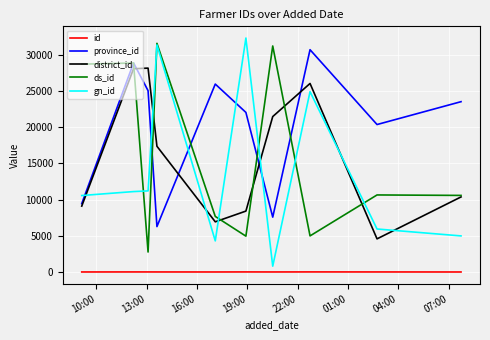

Which series has the largest total across all categories?

province_id